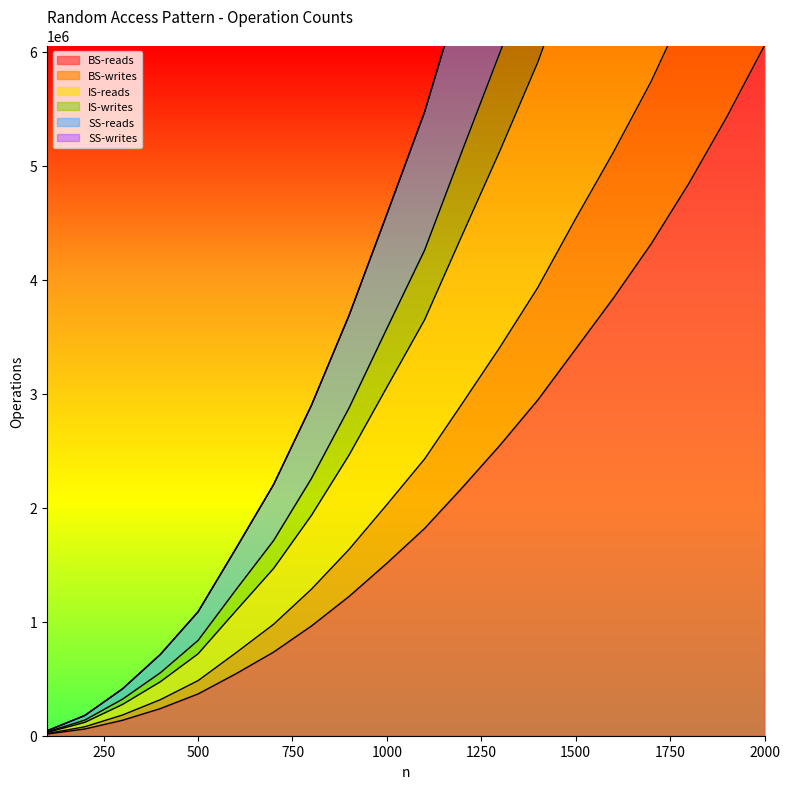

What is the maximum value for BS-reads?

6053572